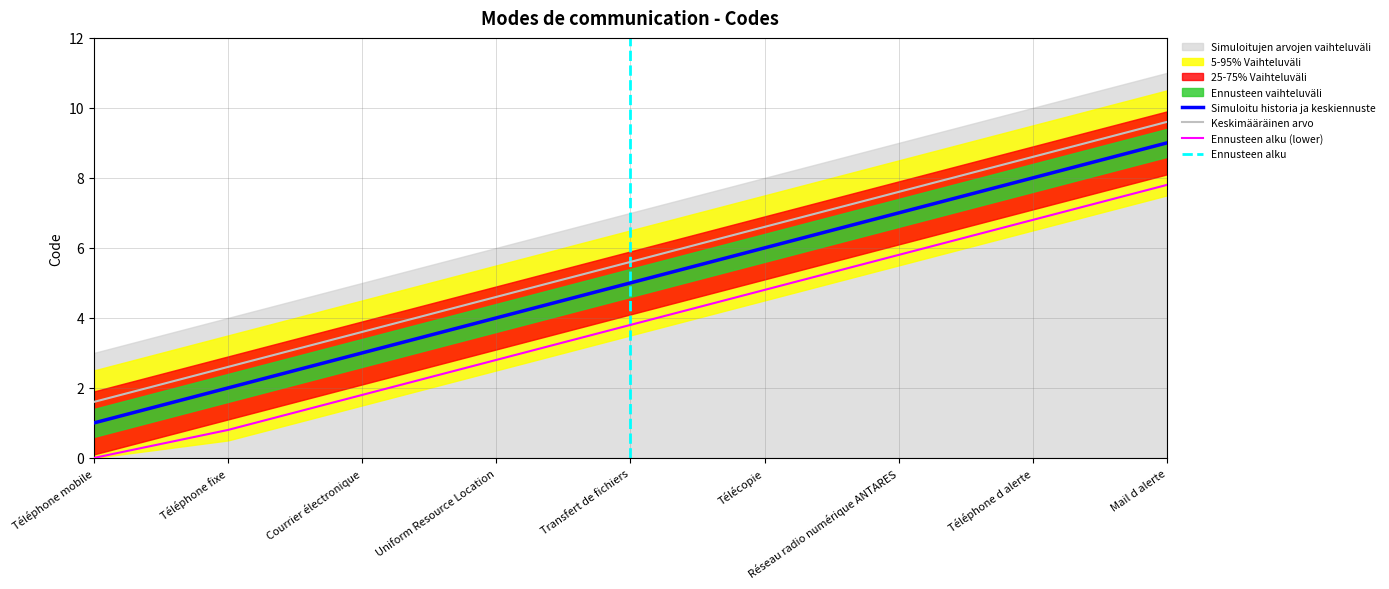

Reading left to right, list all the values displayed in this chart.

1	2	3	4	5	6	7	8	9